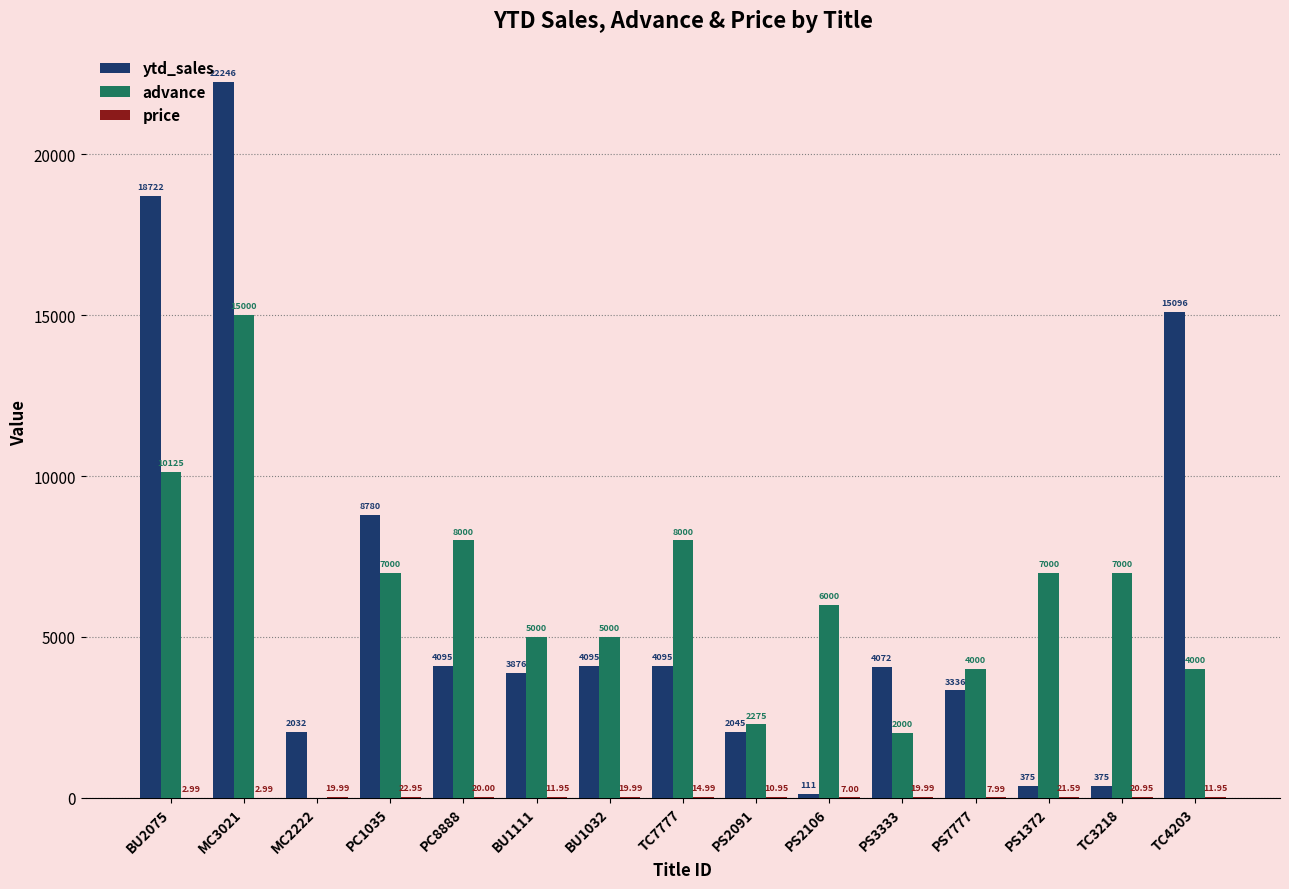

How many data points does each series have?

15